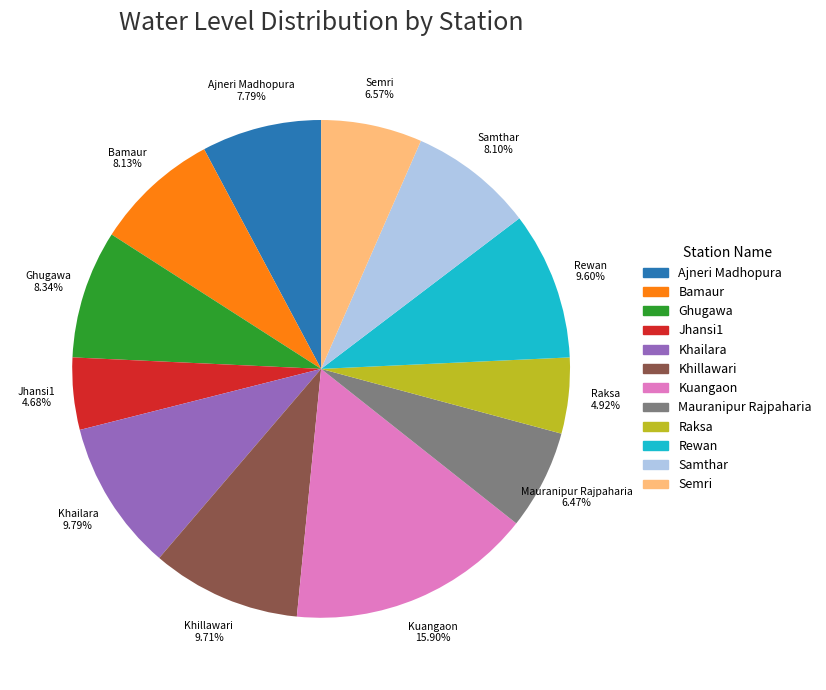

Which category has the biggest portion of the pie?

Kuangaon